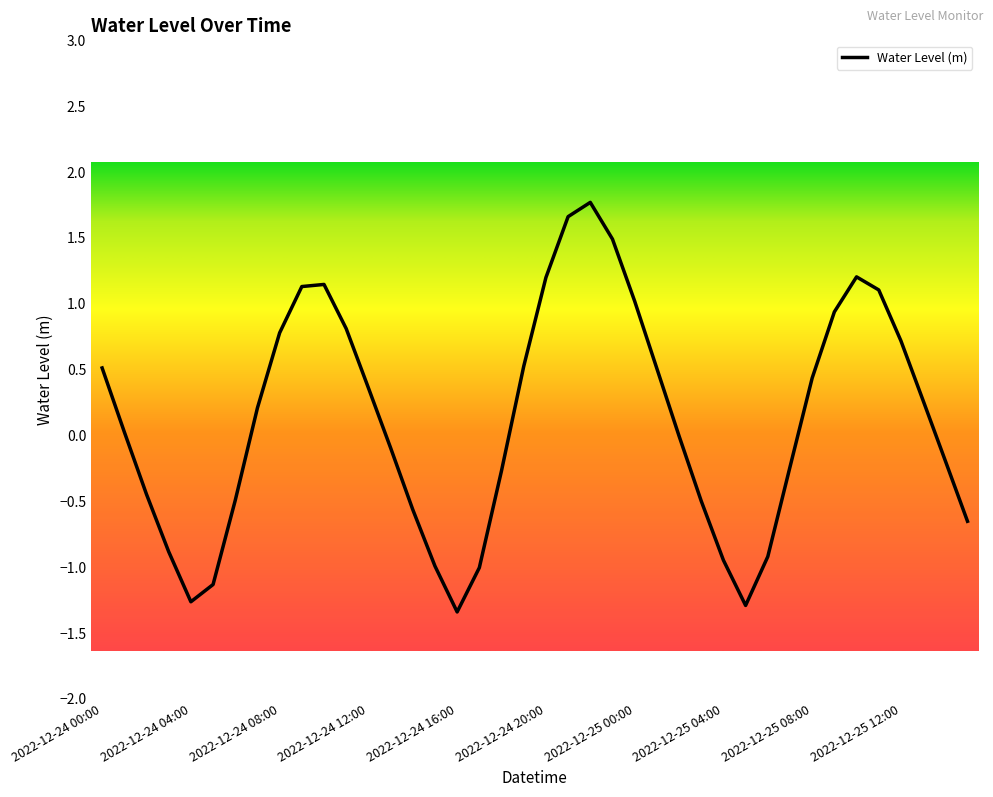

True or false: the data has more than 1 interior local peaks.

True